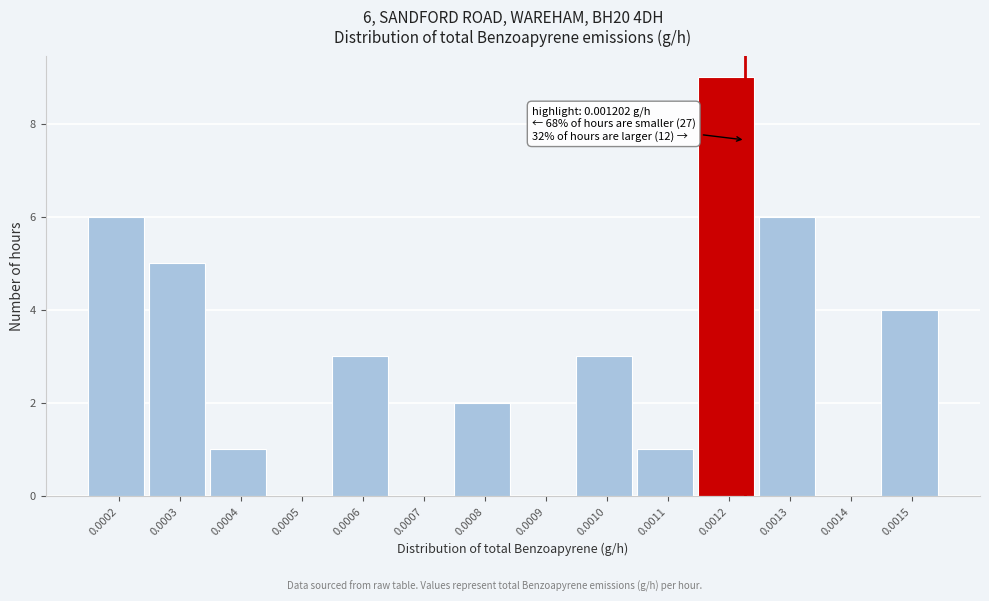

Reading right to left, list all the values displayed in this chart.

0.0015=4	0.0014=0	0.0013=6	0.0012=9	0.0011=1	0.0010=3	0.0009=0	0.0008=2	0.0007=0	0.0006=3	0.0005=0	0.0004=1	0.0003=5	0.0002=6